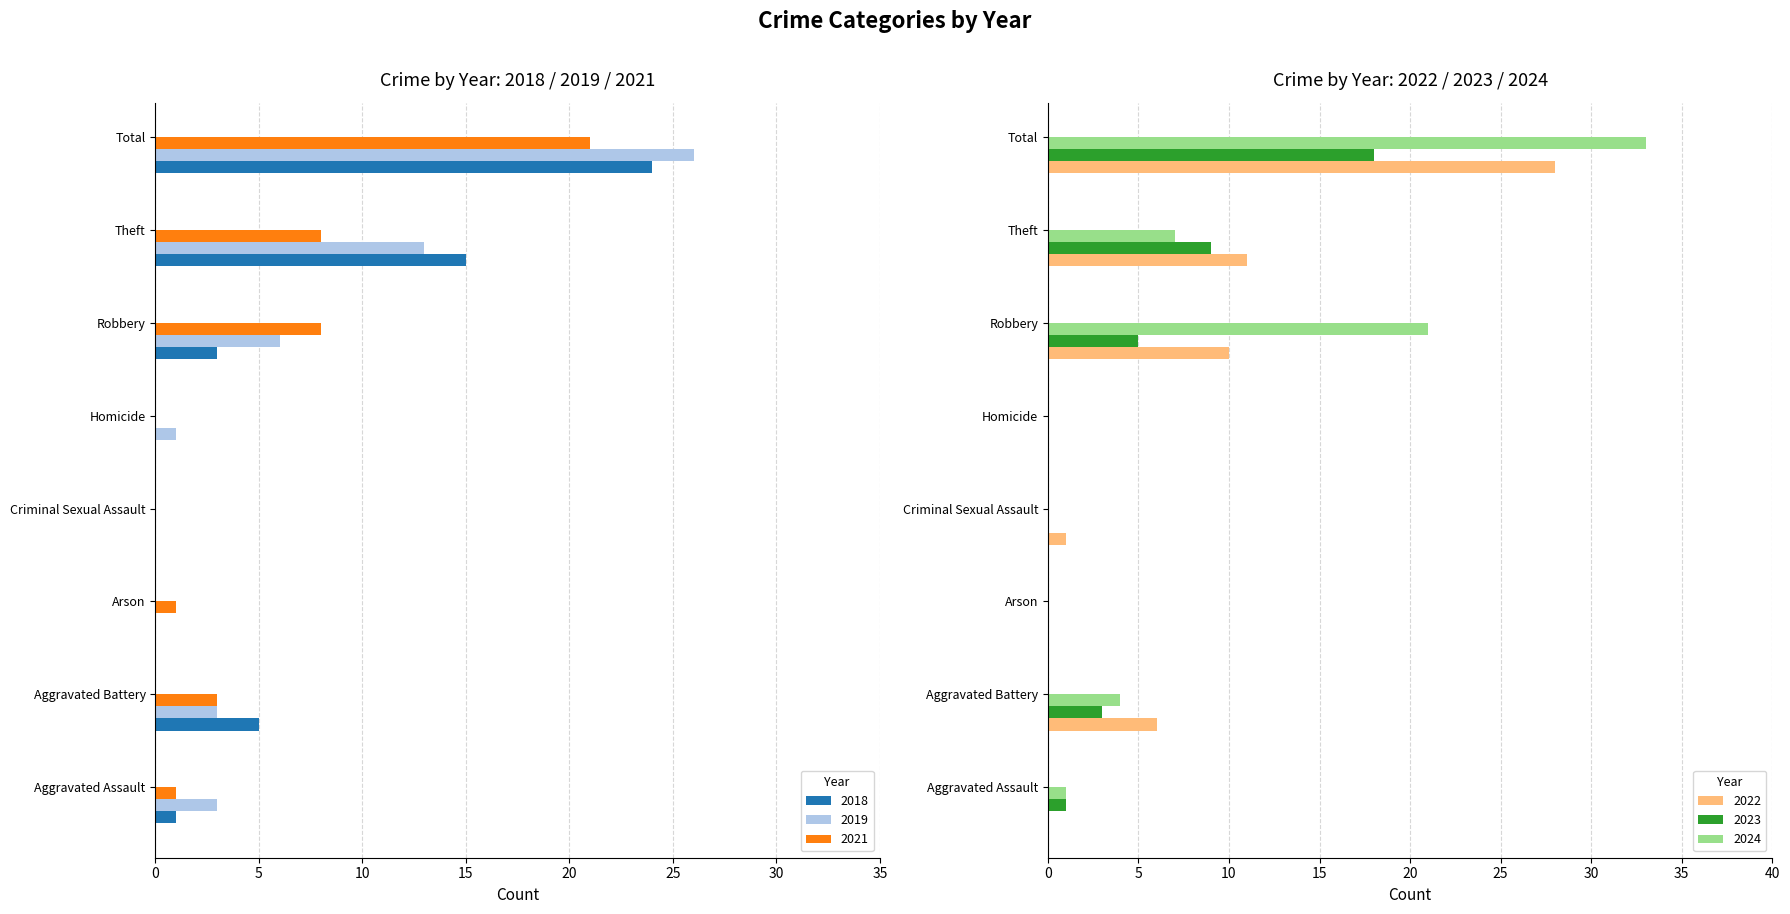

Which series changed the most between Aggravated Assault and Robbery?

2024